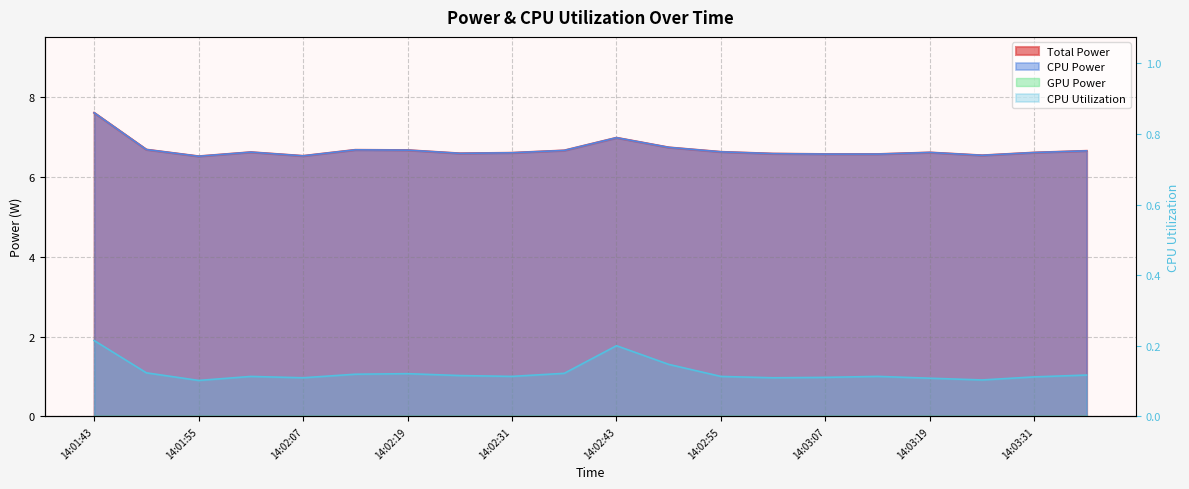

Reading right to left, extract all data points from this chart.

Total Power: 6.6	6.6	6.5	6.6	6.6	6.6	6.6	6.6	6.7	7.0	6.7	6.6	6.6	6.7	6.7	6.5	6.6	6.5	6.7	7.6
CPU Power: 6.6	6.6	6.5	6.6	6.6	6.6	6.6	6.6	6.7	7.0	6.7	6.6	6.6	6.7	6.7	6.5	6.6	6.5	6.7	7.6
CPU Utilization: 0.1	0.1	0.1	0.1	0.1	0.1	0.1	0.1	0.1	0.2	0.1	0.1	0.1	0.1	0.1	0.1	0.1	0.1	0.1	0.2